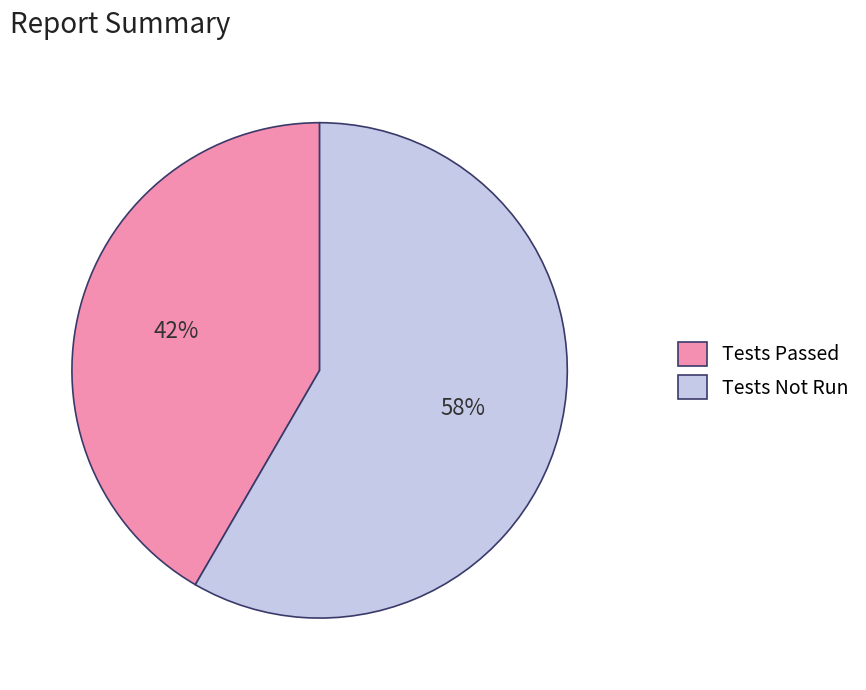

Is the sum of Tests Passed and Tests Not Run greater than half?

Yes